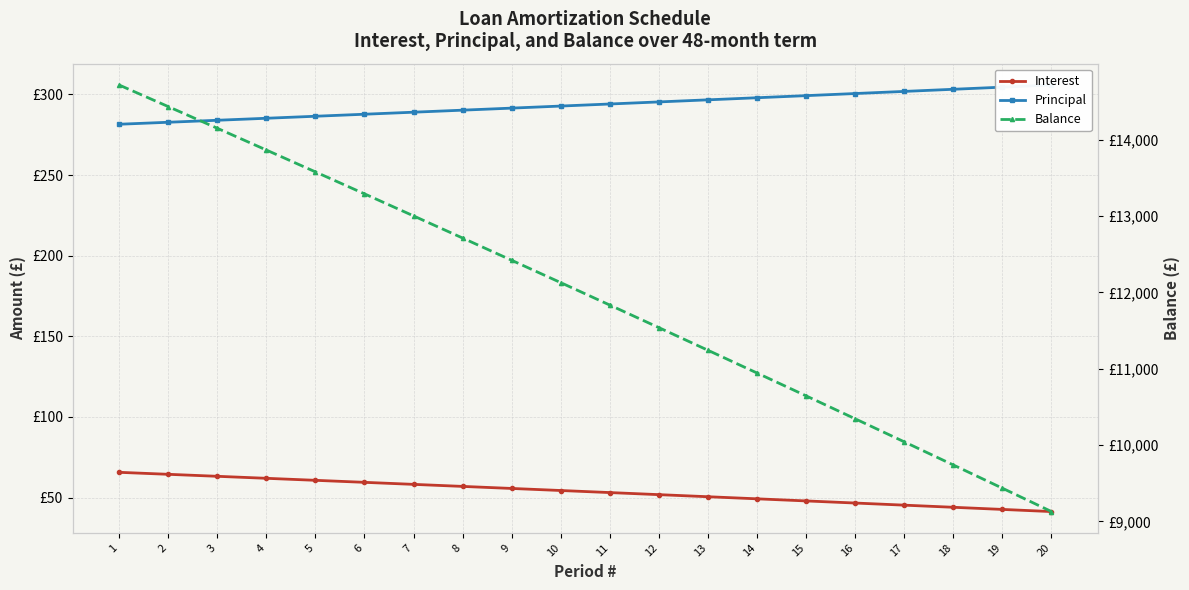

What is the sum of all Interest values?

1072.2